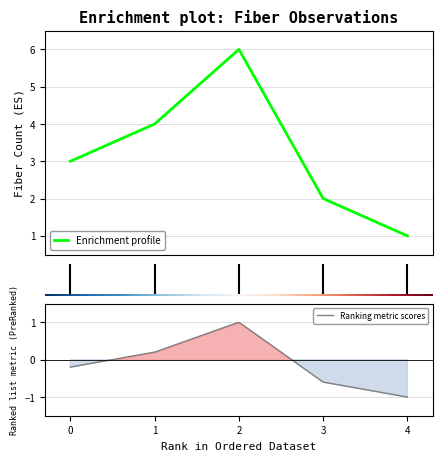

Reading left to right, what are all the values shown in this chart?

3	4	6	2	1